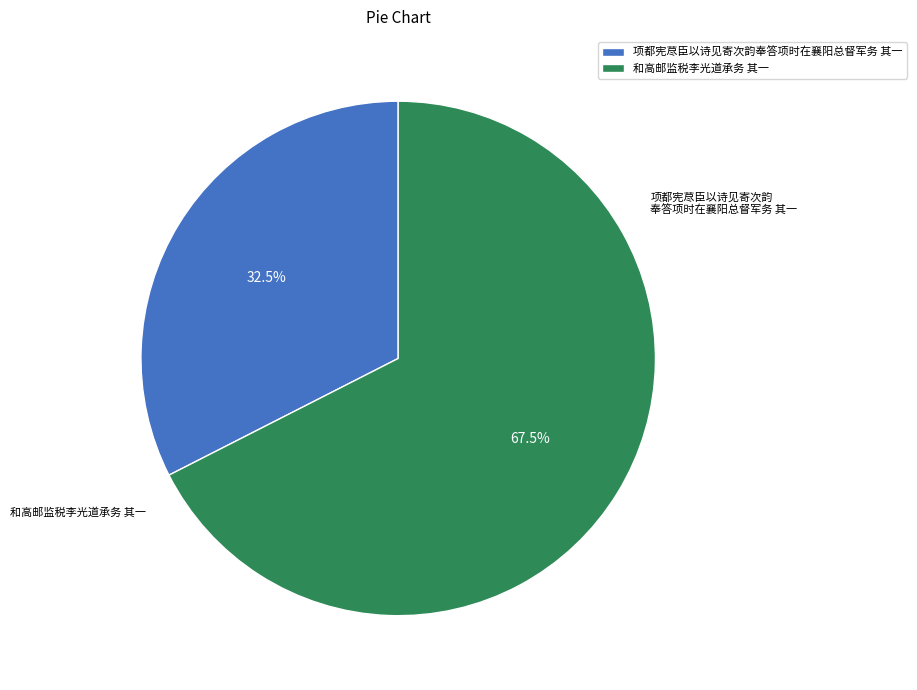

Count the number of slices in the pie.

2